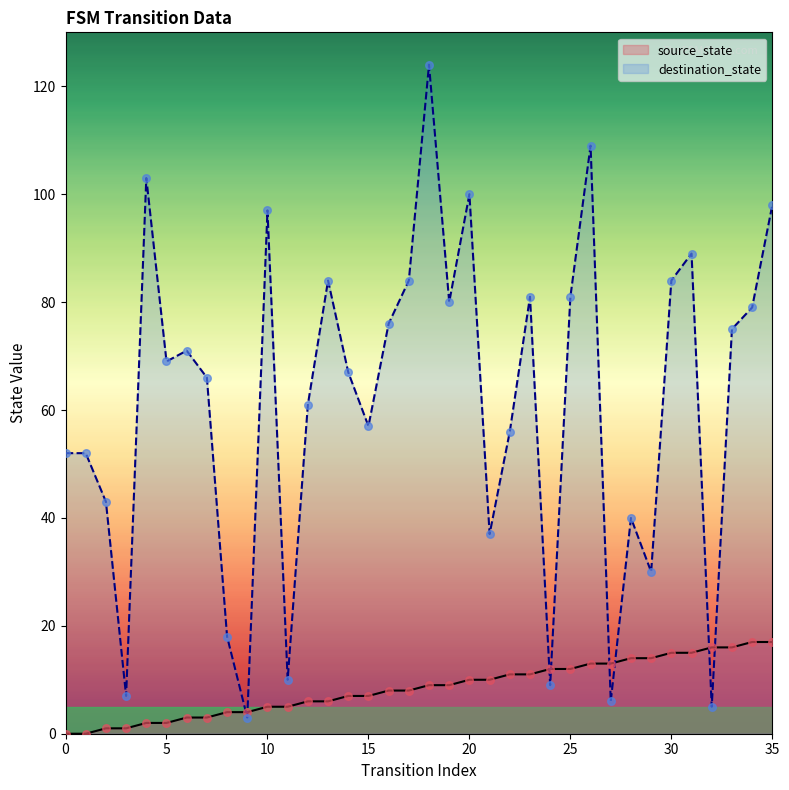

At which category is the sum across all series the highest?

18